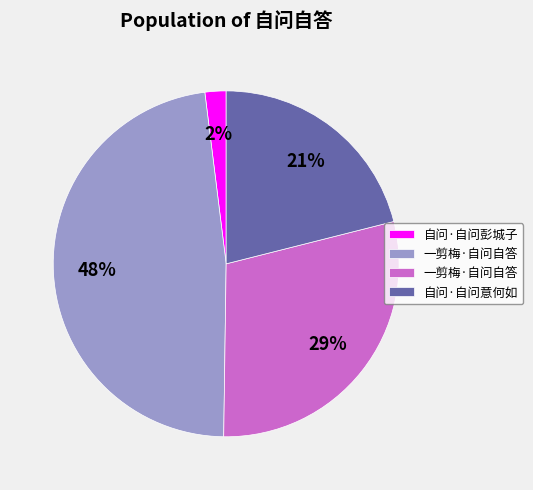

To the nearest percent, what is the average slice percentage?

25%